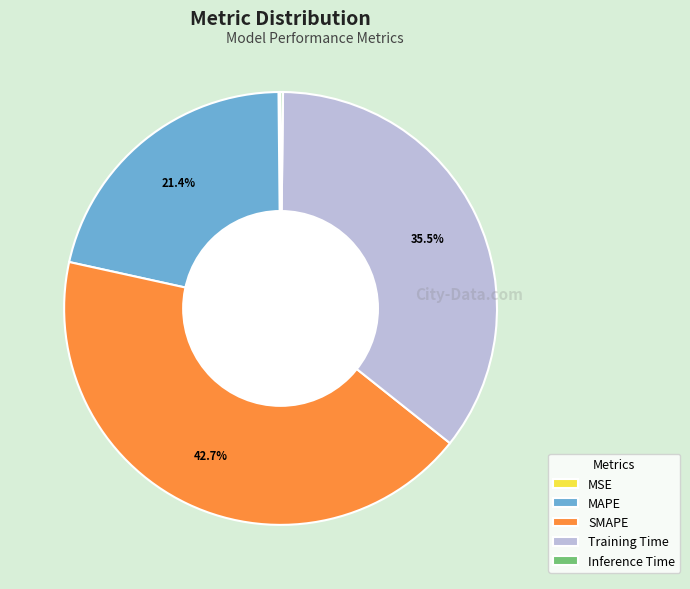

Does any single category account for the majority?

No